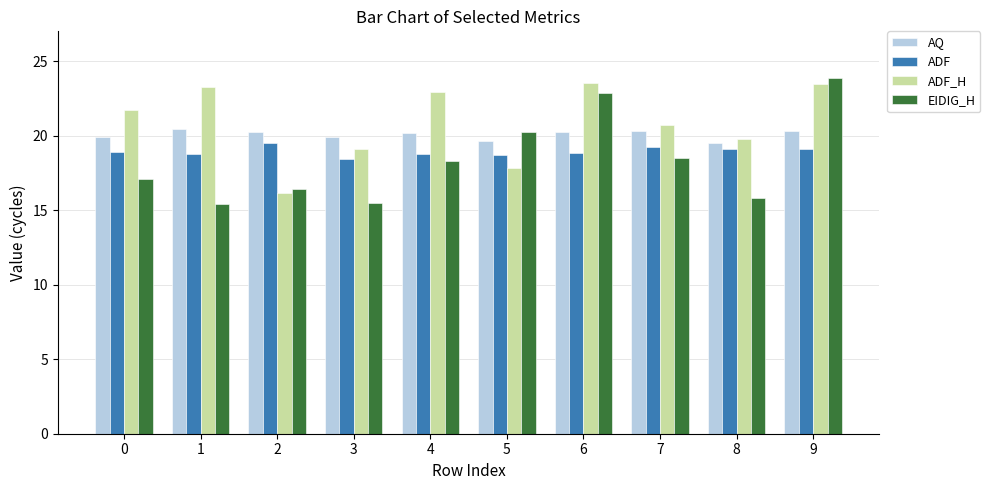

The value of ADF_H at 2 is 16.1. True or false?

True